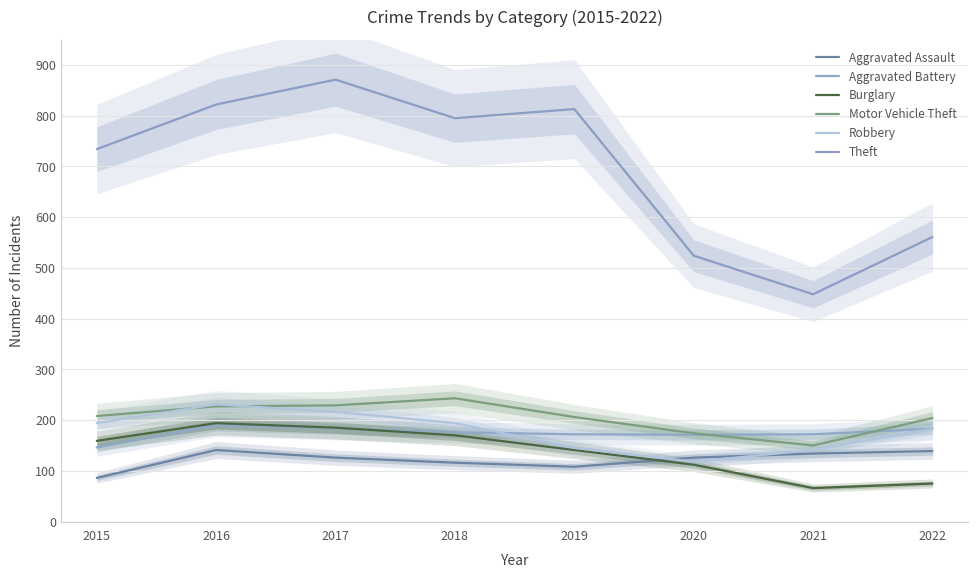

What is the value of the Aggravated Battery point at the 1st from the left?

146